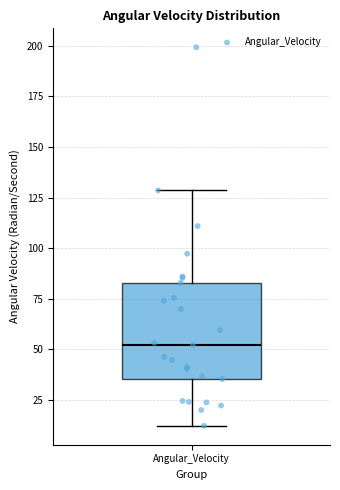

Read this box plot against the y-axis: the position of the median line, the range covered by the box, and the ends of both whiskers. The values are not printed on the chart, so give them approximately, as read against the axis.

median 50, box 35 to 85, whiskers 10 to 130